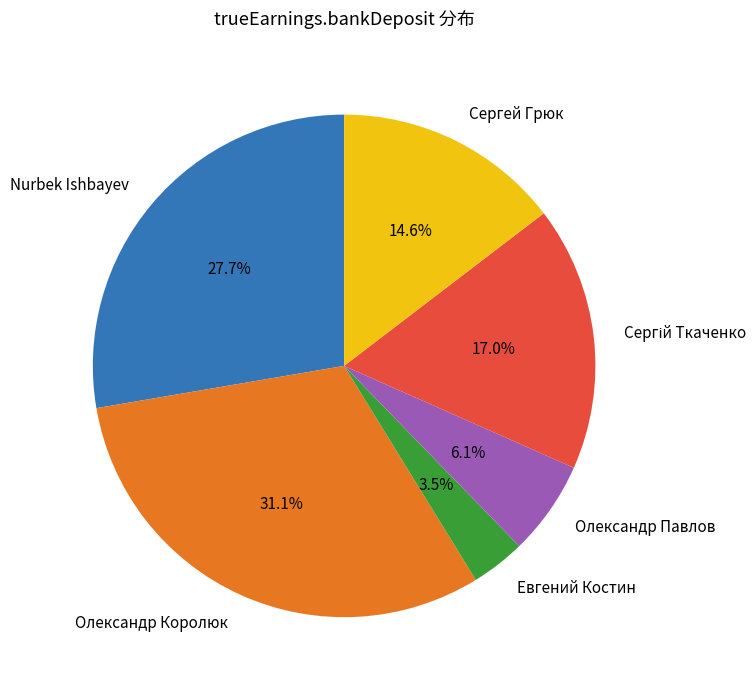

Approximately how many times larger is the value at Евгений Костин compared to Олександр Павлов?

0.6